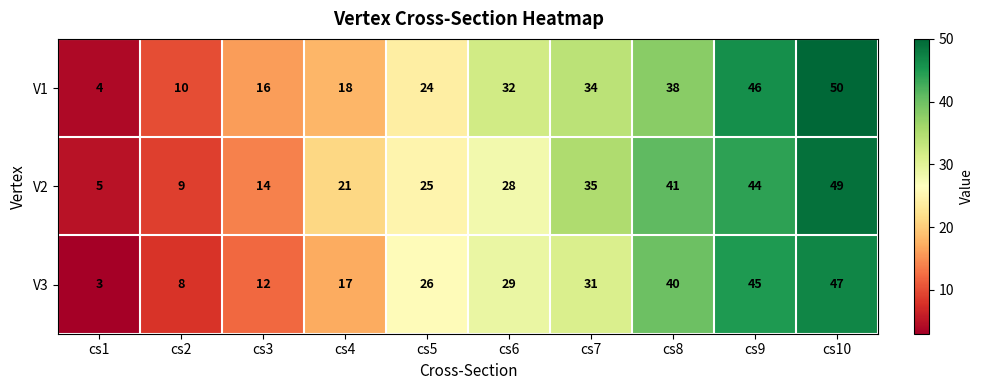

Which series has the largest range (max minus min)?

V1